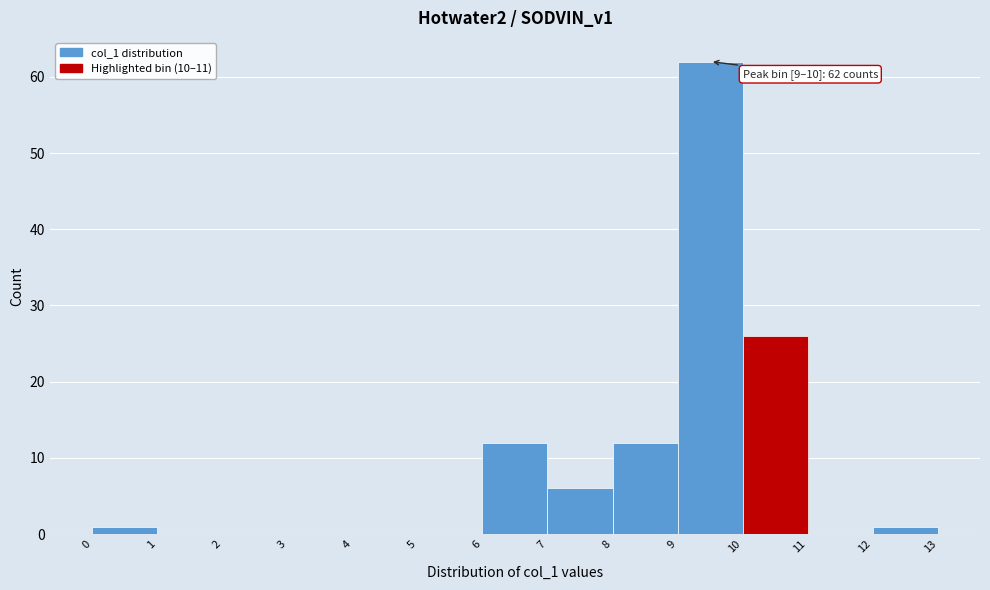

Over which range of the x-axis is the bar tallest?

9 to 10